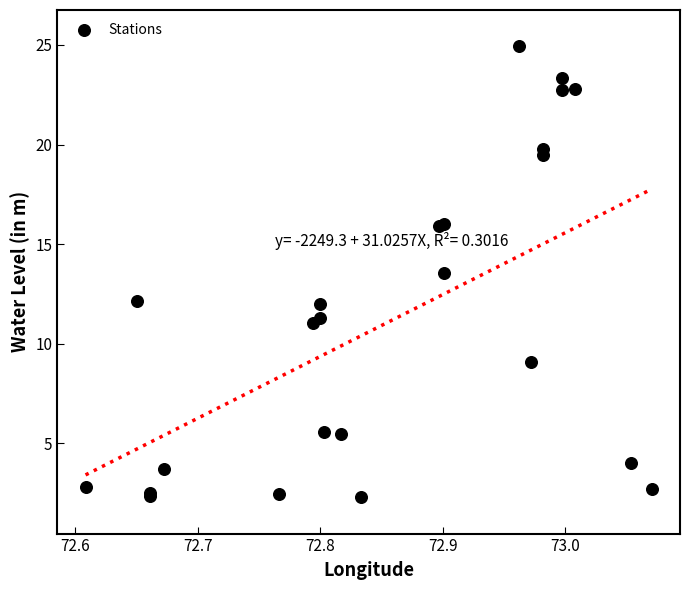

What Y value in the scatter plot is closest to 13?

13.5